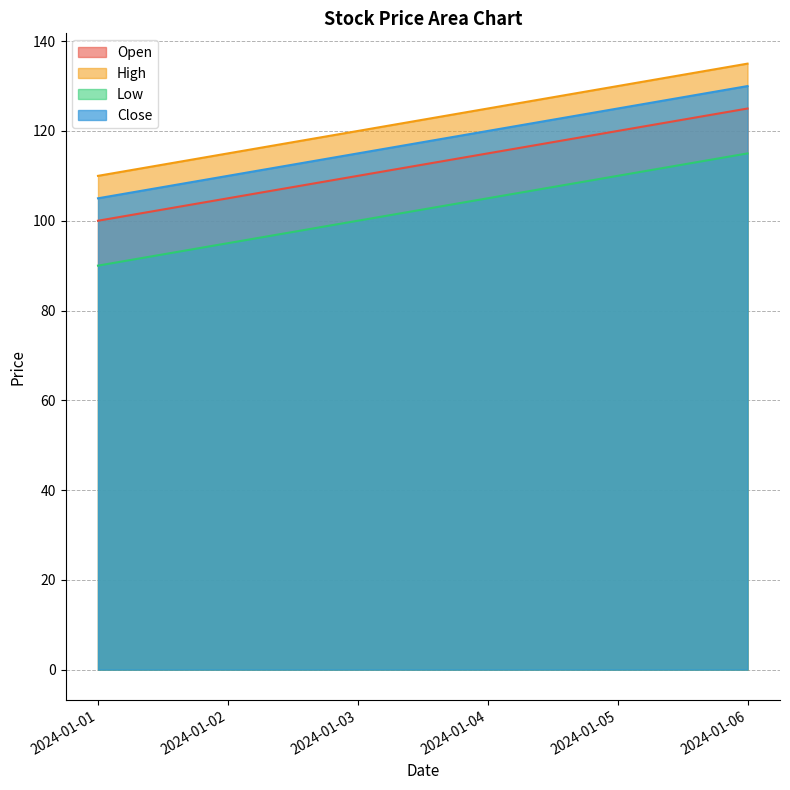

At which label is Open closest to 112?

2024-01-03